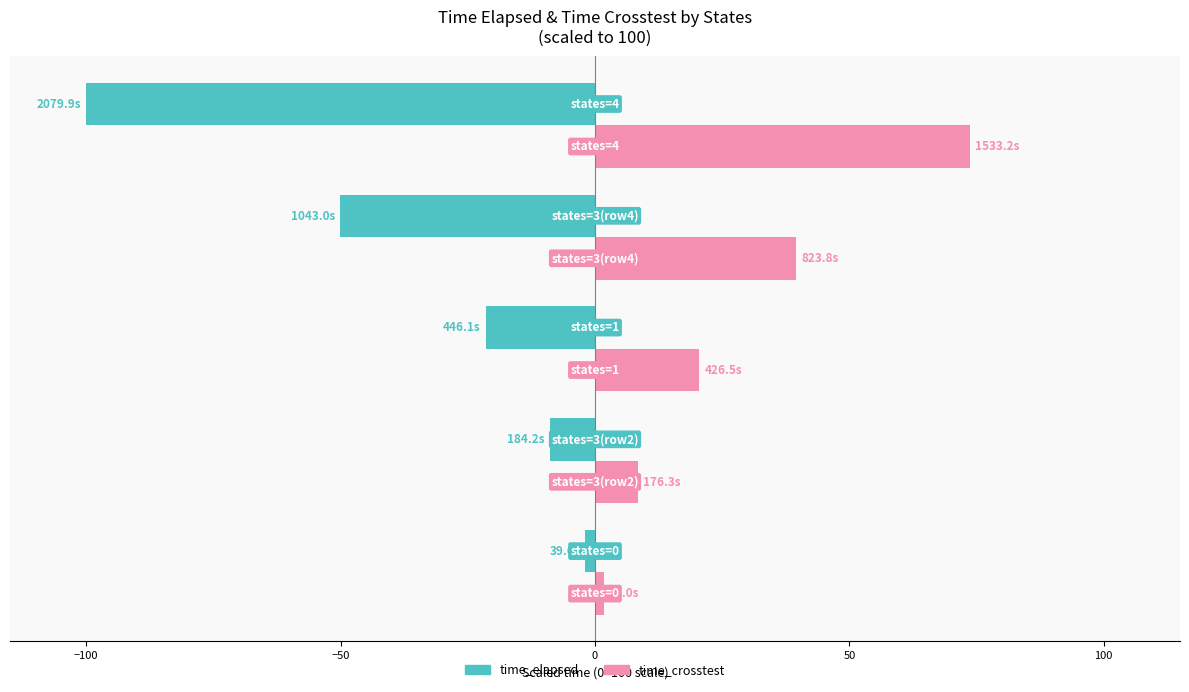

Which series has the widest spread of values?

time_elapsed